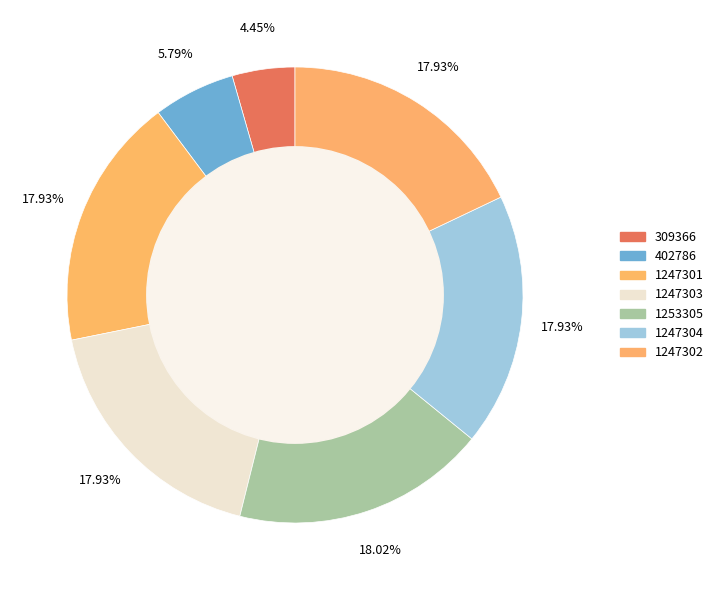

Is it true that 402786 is 1% of the pie?

False